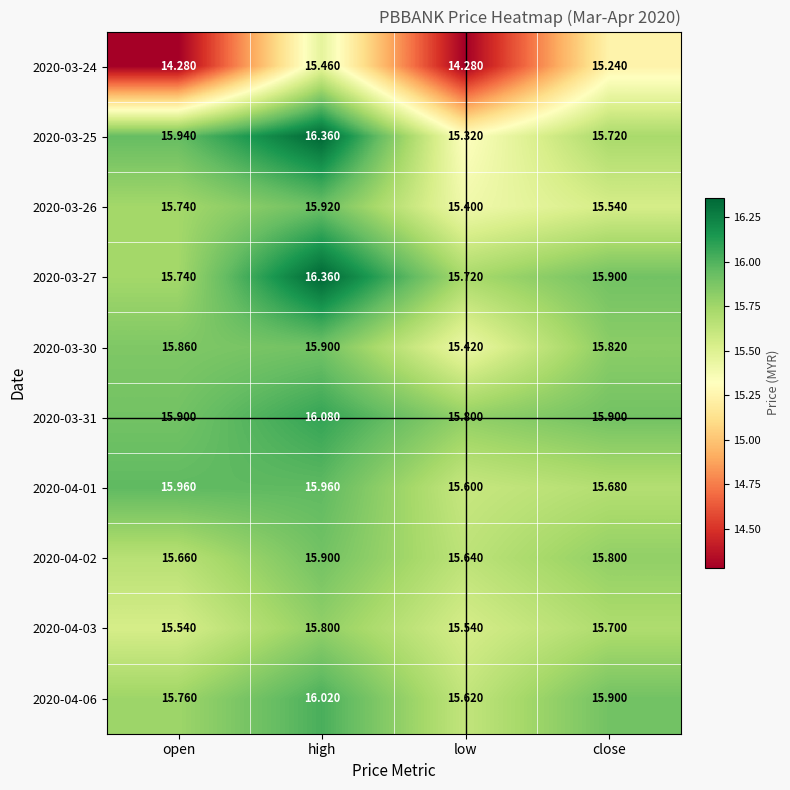

Where is 2020-04-01 nearest to the value 15?

low